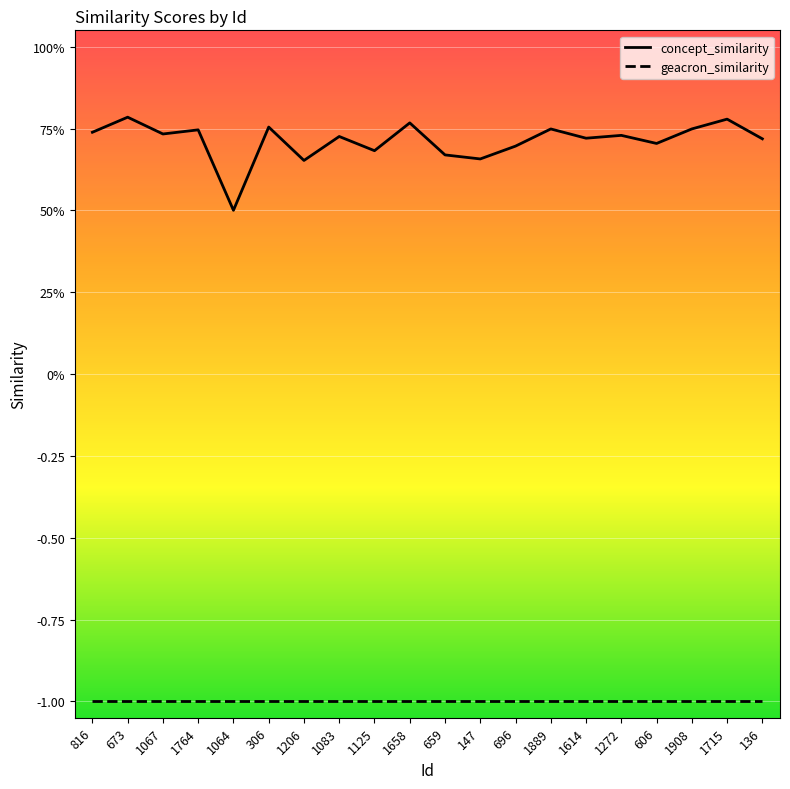

Does the chart display data point markers on the line(s)?

No